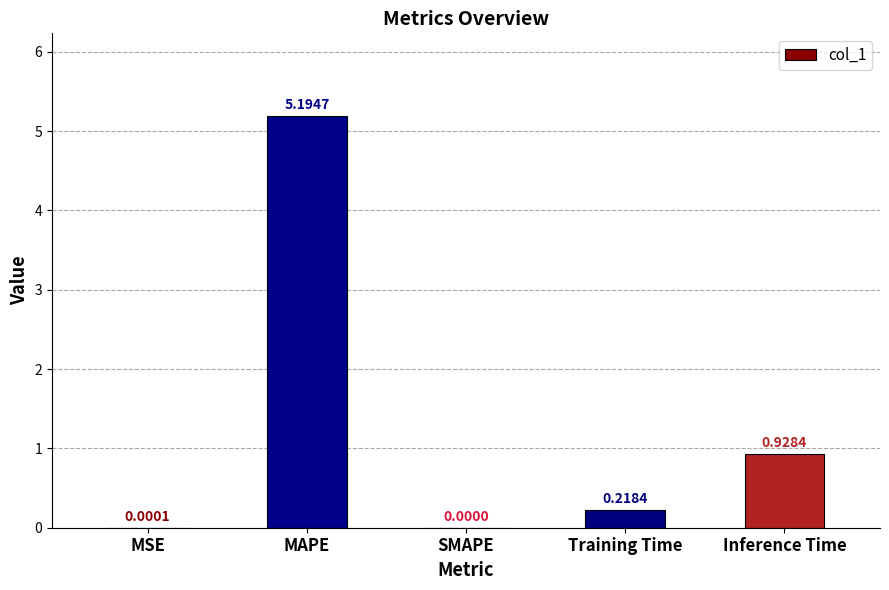

What is the change in value from MSE to Training Time?

+0.2